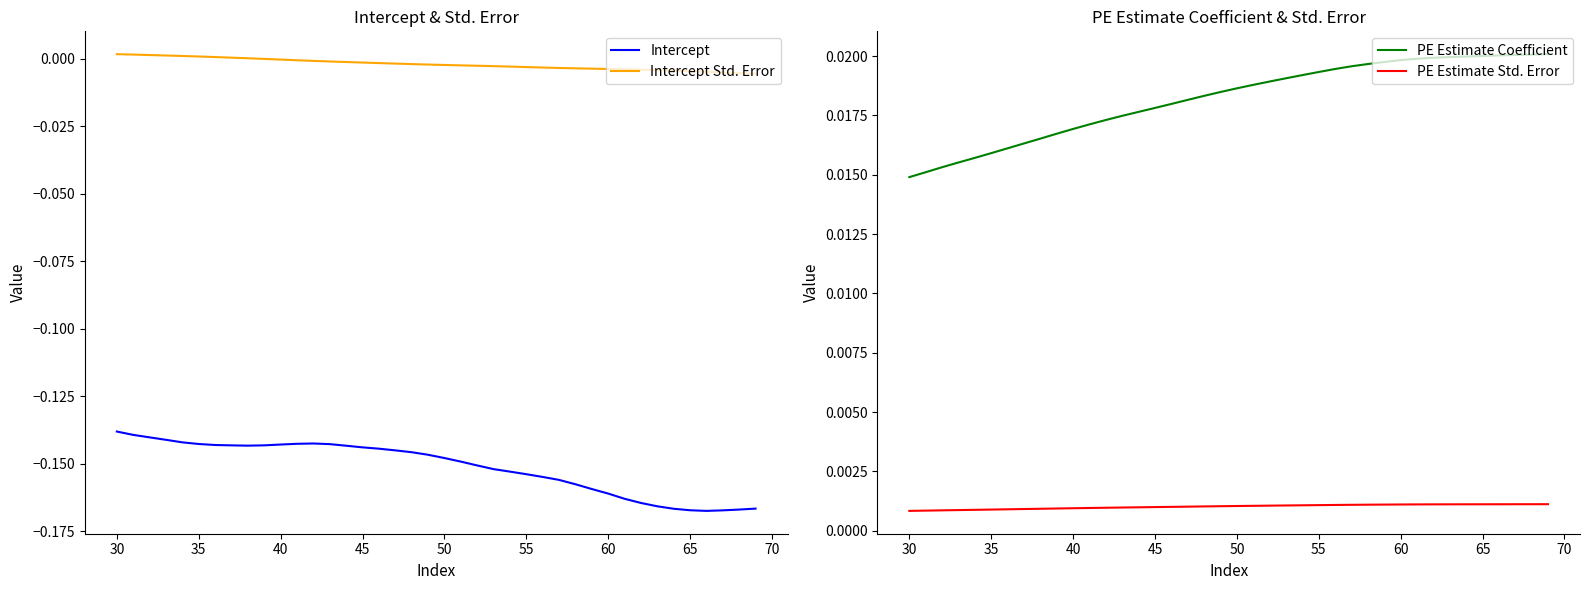

Which series has the largest range (max minus min)?

Intercept